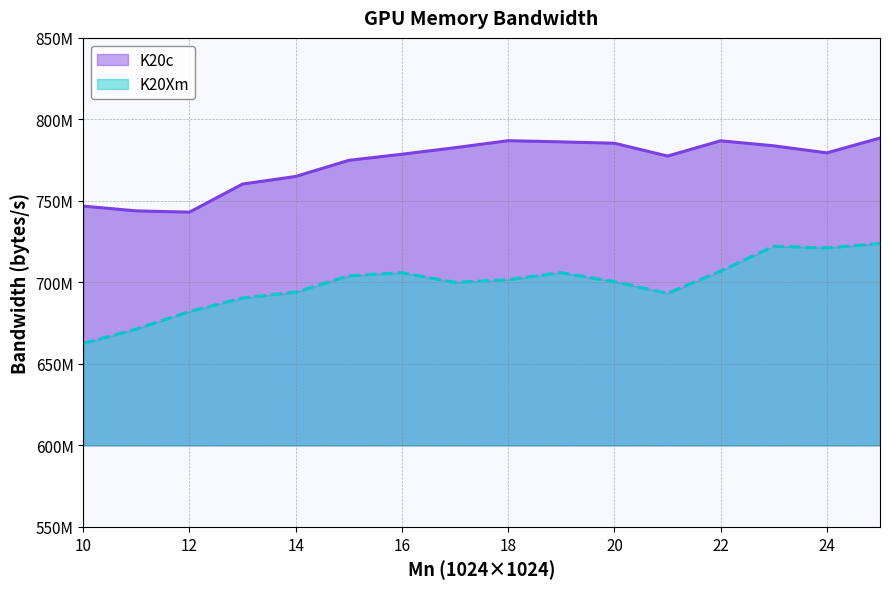

Which category has the lowest value in the K20Xm series?

10